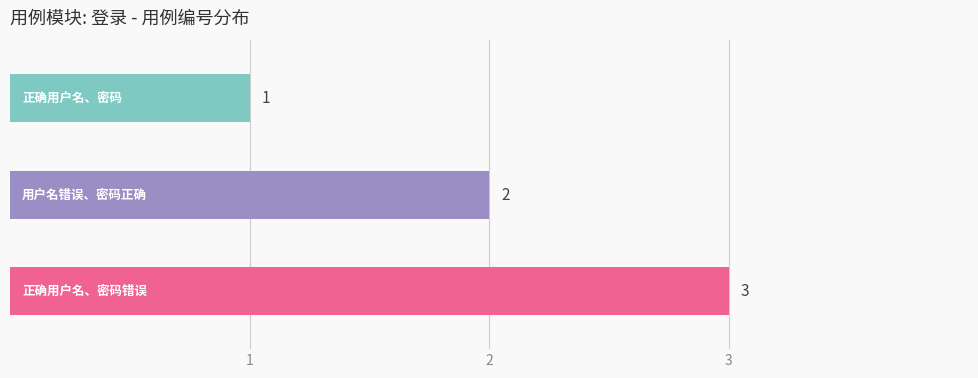

At which label is the value closest to 2?

用户名错误、密码正确